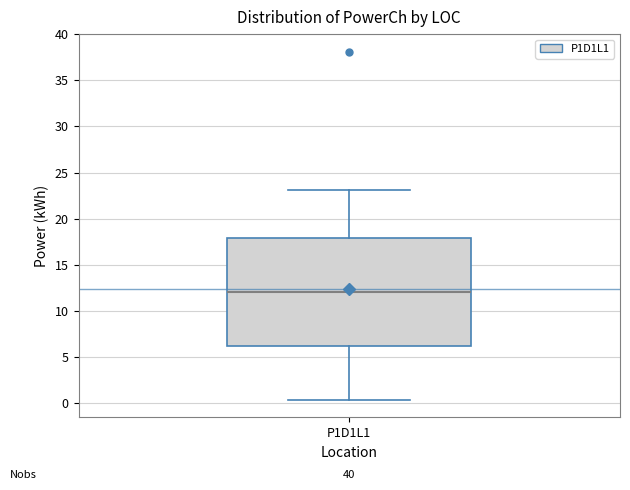

Transcribe this box plot: give where the median line is, the range the box spans, and where the two whiskers end, as read against the y-axis. The values are not printed on the chart, so give them approximately, as read against the axis.

median 12.0, box 6.0 to 18.0, whiskers 0.5 to 23.0